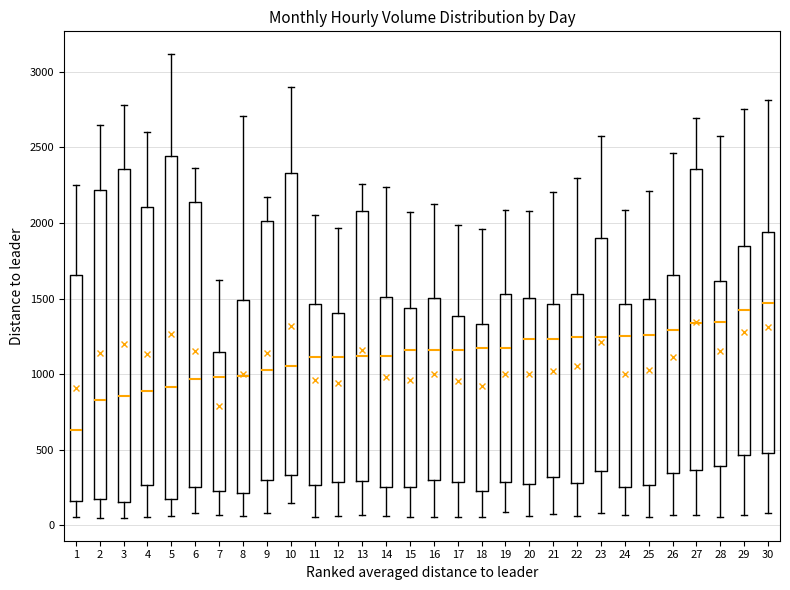

Comparing the boxes themselves (not the whiskers), which one is the tallest?

5